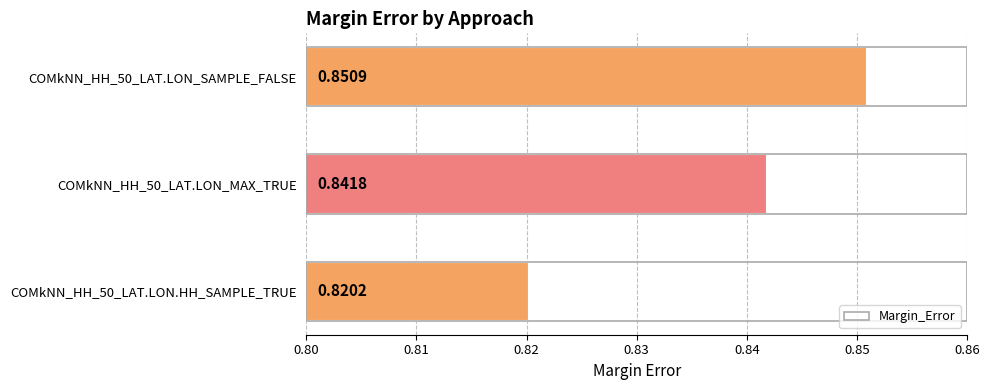

Rank the categories by value from lowest to highest.

COMkNN_HH_50_LAT.LON.HH_SAMPLE_TRUE, COMkNN_HH_50_LAT.LON_MAX_TRUE, COMkNN_HH_50_LAT.LON_SAMPLE_FALSE